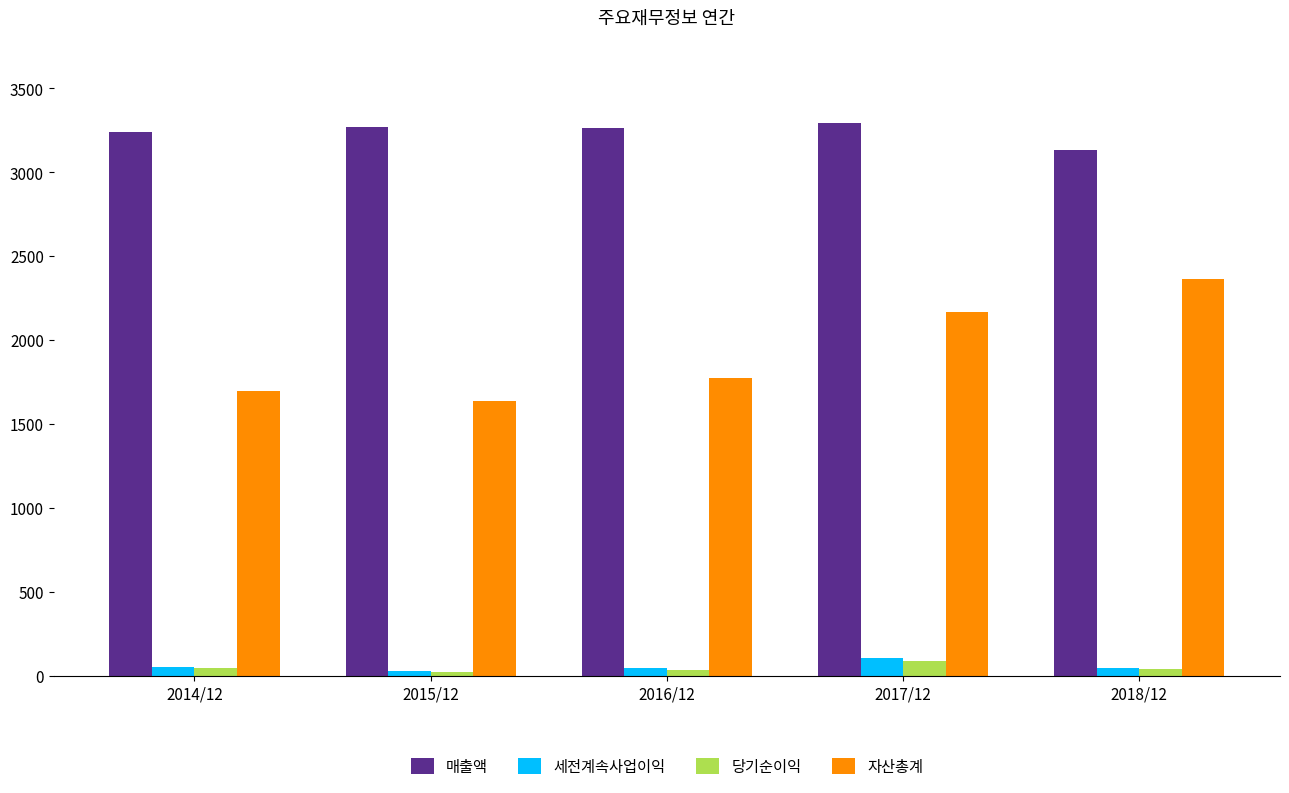

At which label does 매출액 first exceed 3266?

2015/12